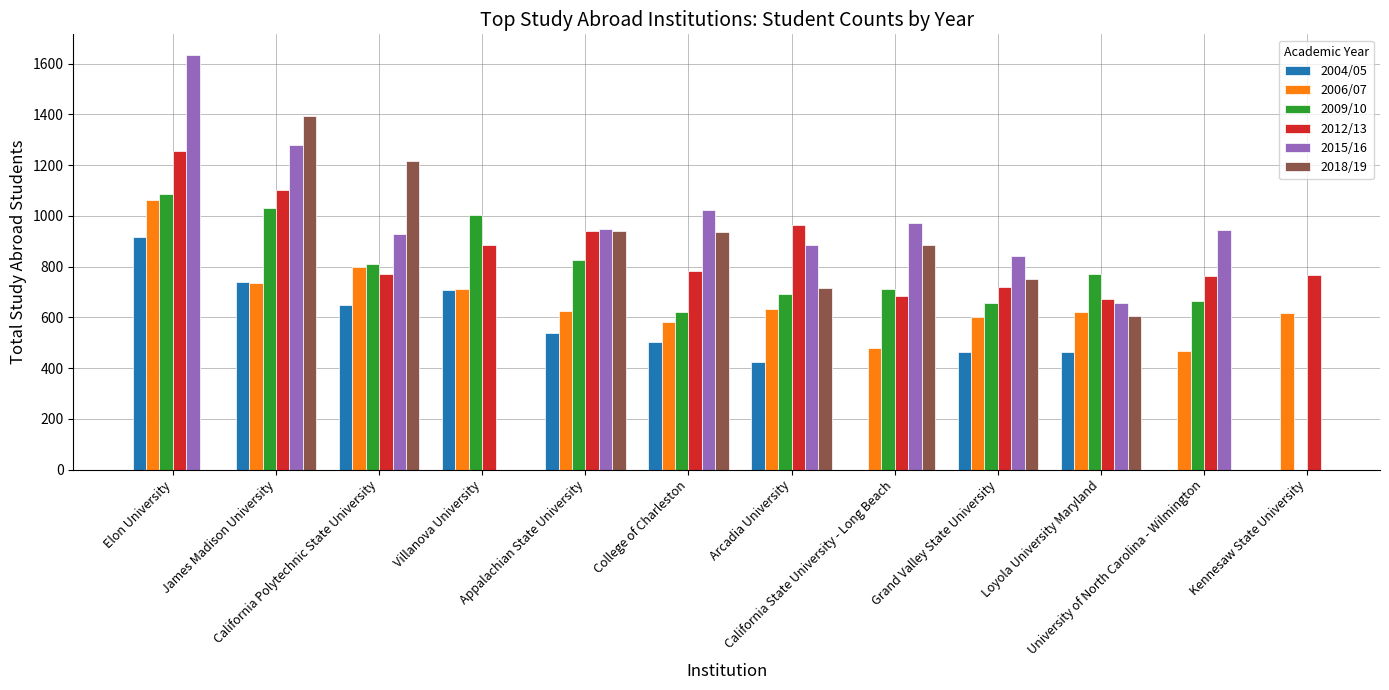

How many categories are shown in the chart?

12